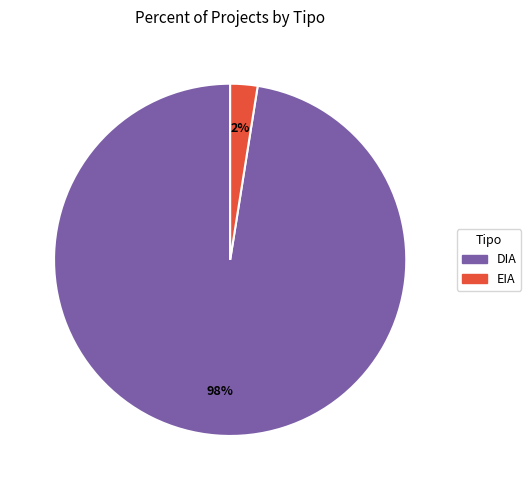

What is the largest slice in the pie chart?

DIA